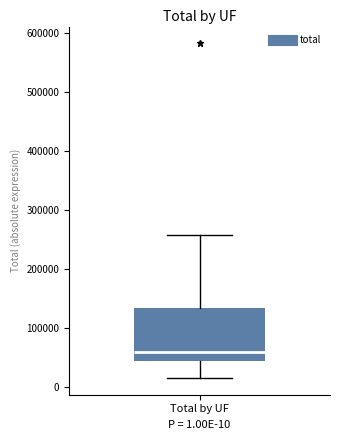

Transcribe this box plot: give where the median line is, the range the box spans, and where the two whiskers end, as read against the y-axis. The values are not printed on the chart, so give them approximately, as read against the axis.

median 60000, box 40000 to 130000, whiskers 10000 to 260000